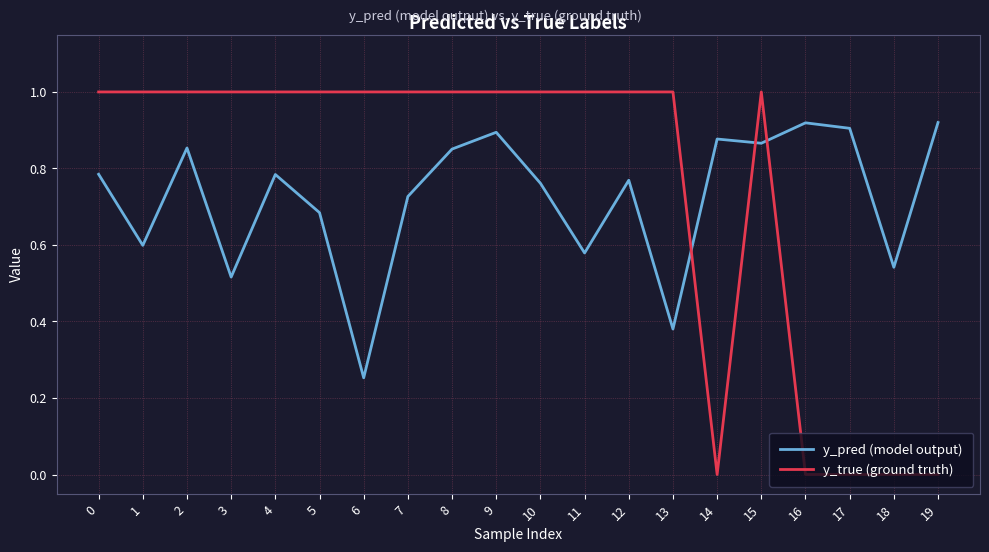

Is the value of y_pred (model output) at 13 greater than the value of y_true (ground truth) at 0?

No